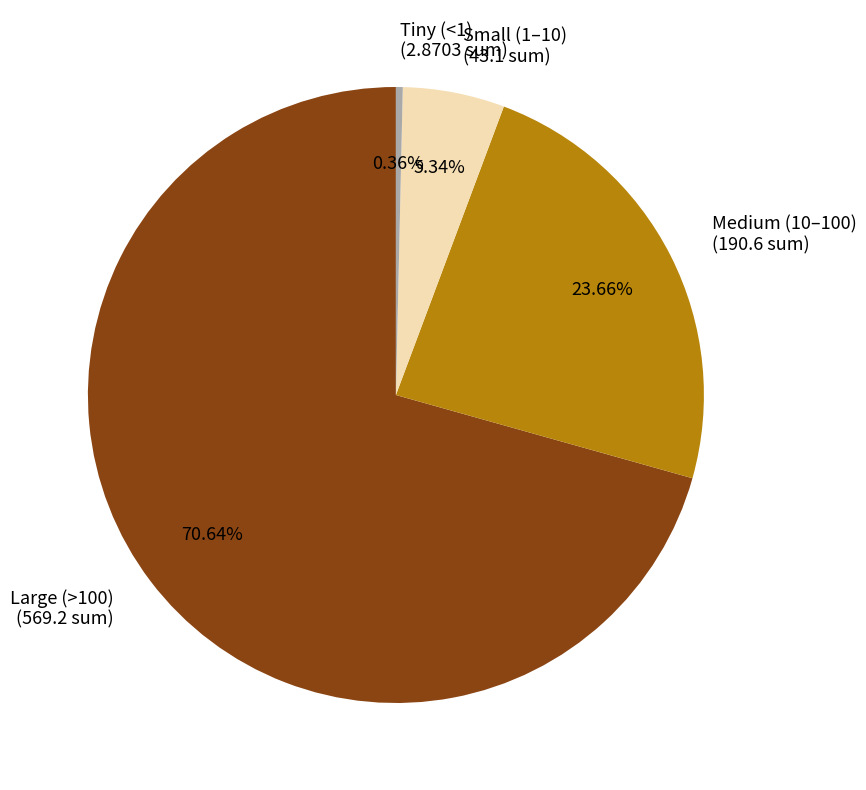

Does any single category account for the majority?

Yes